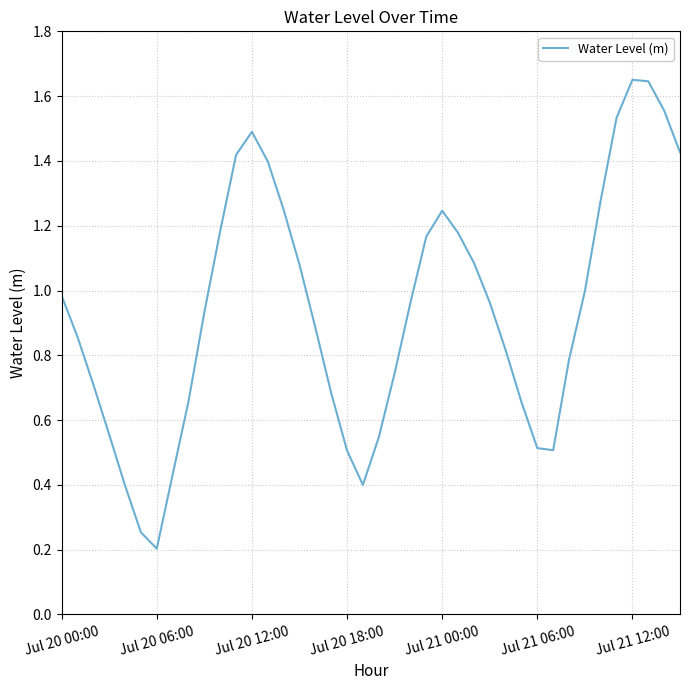

How many distinct data groups are displayed?

1